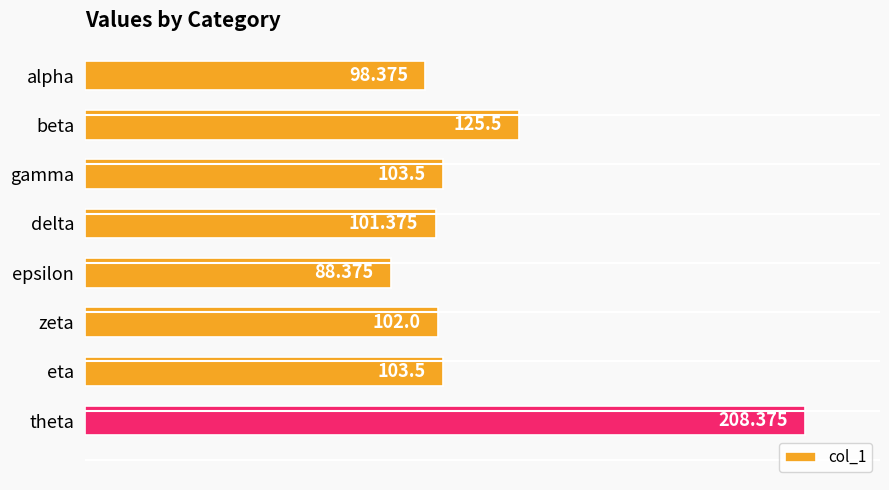

Which label corresponds to the largest value in the chart?

theta